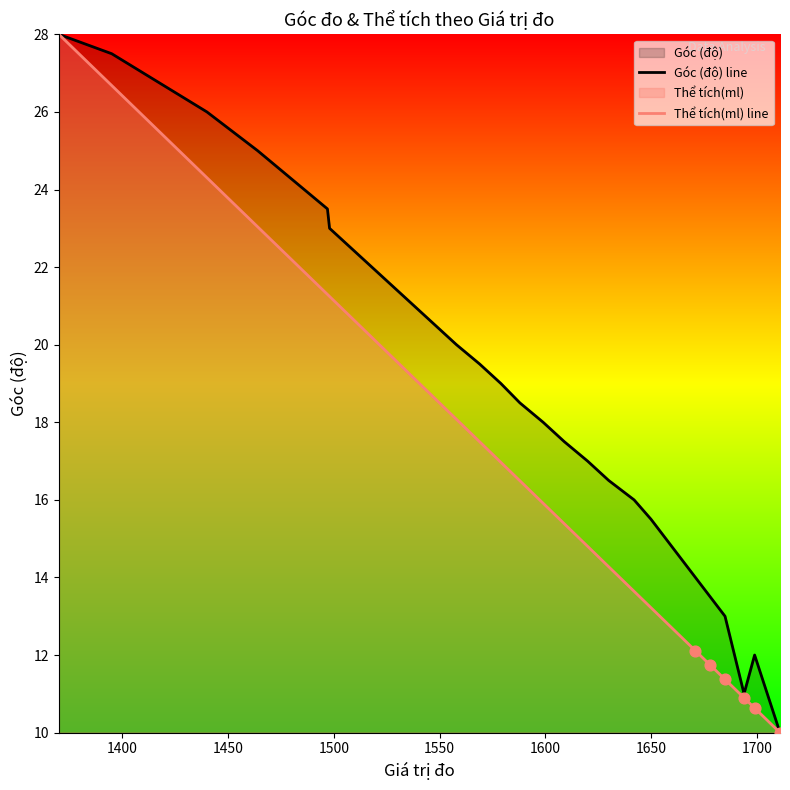

Which series has the largest total across all categories?

Góc (độ) line